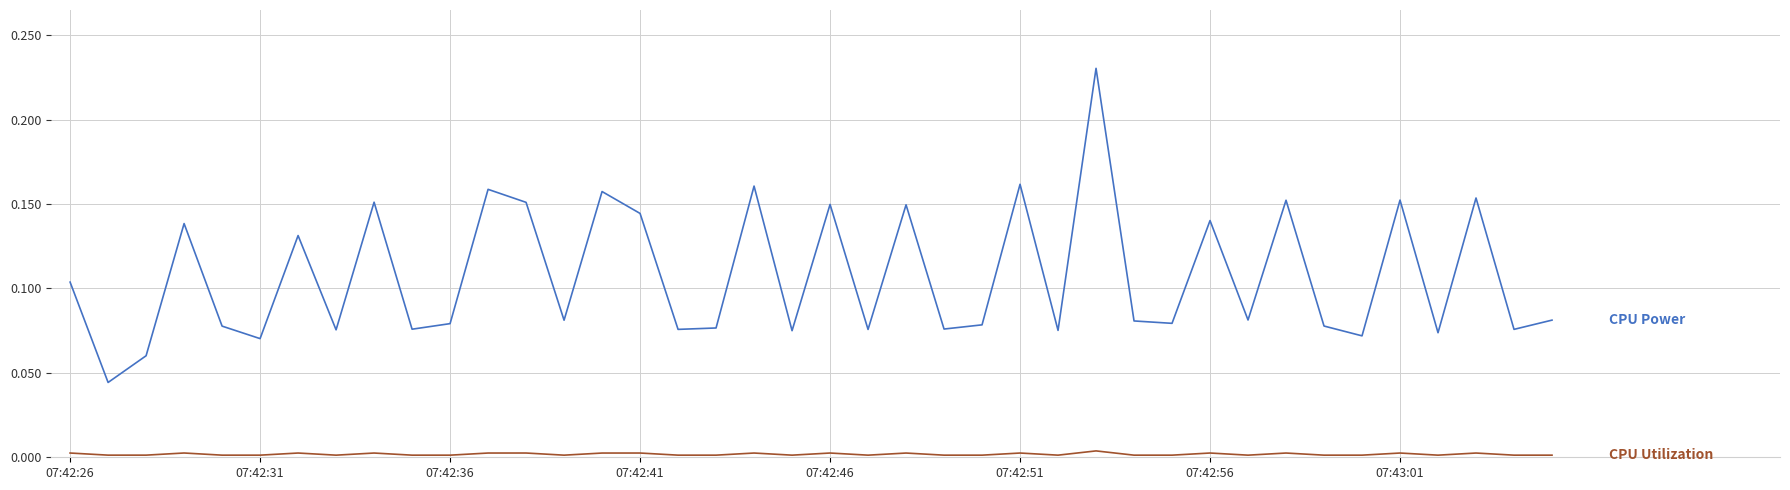

Does the chart display data point markers on the line(s)?

No